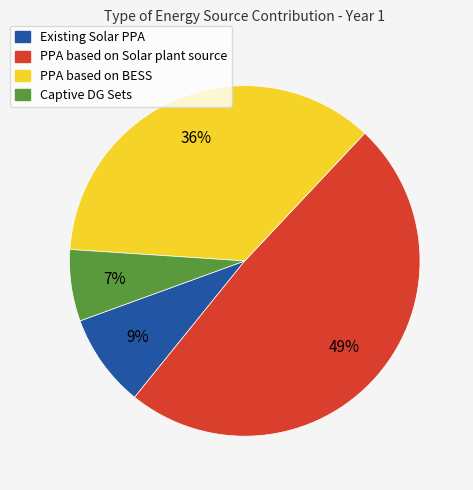

Do Existing Solar PPA and Captive DG Sets together represent more than half of the pie?

No